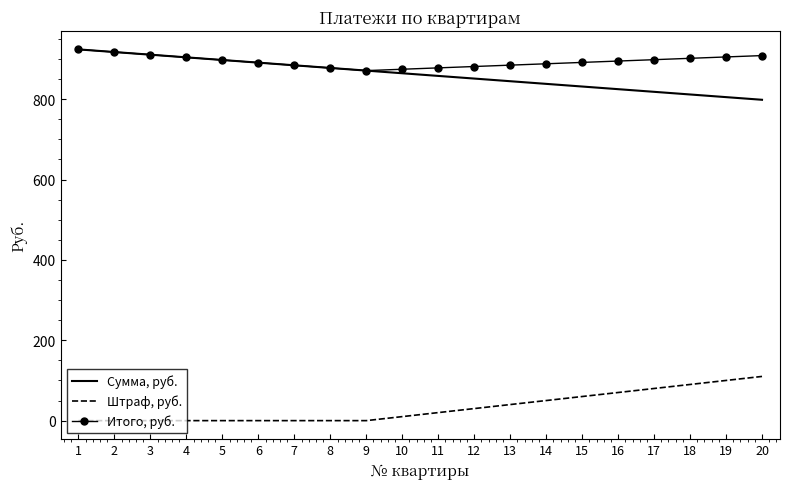

Is the value of Штраф, руб. at 10 greater than the value of Итого, руб. at 6?

No